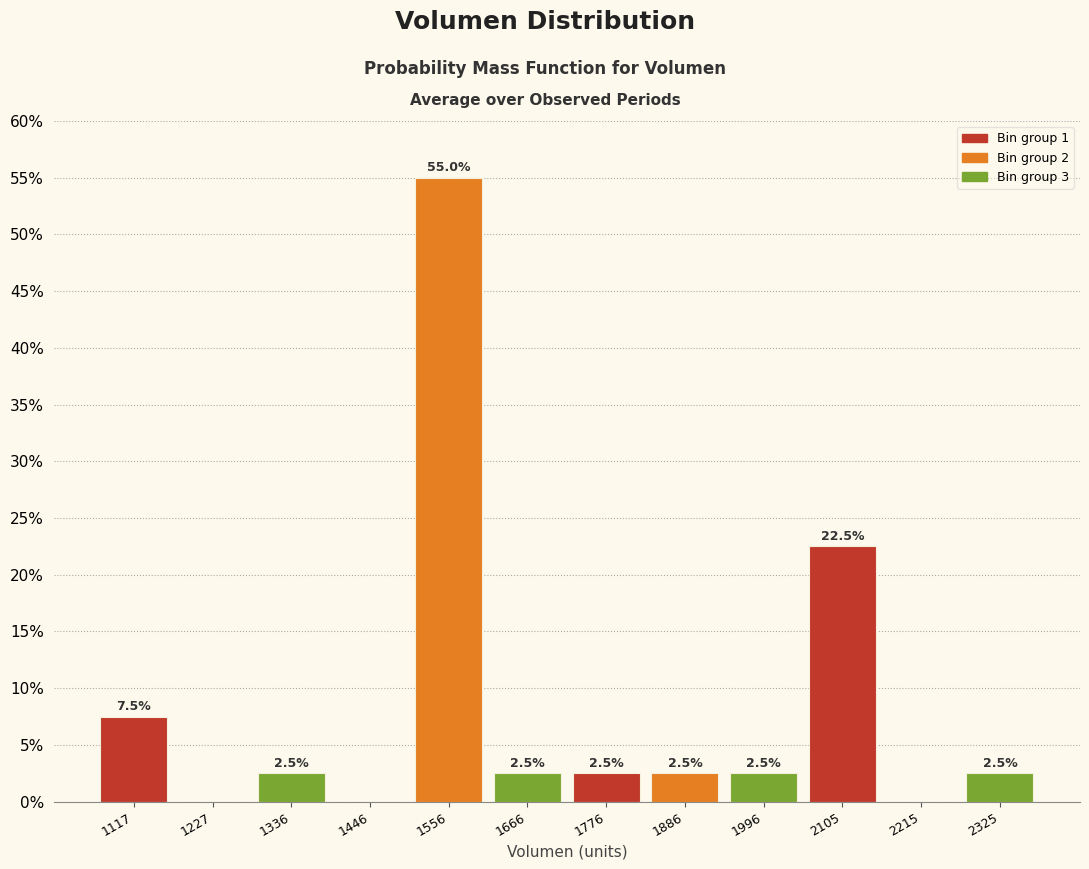

Over which range of the x-axis is the bar tallest?

1500 to 1620